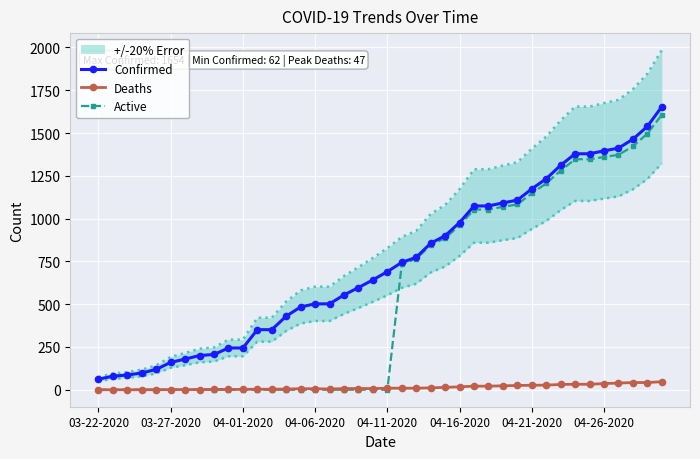

True or false: Confirmed and Deaths intersect in this chart.

False